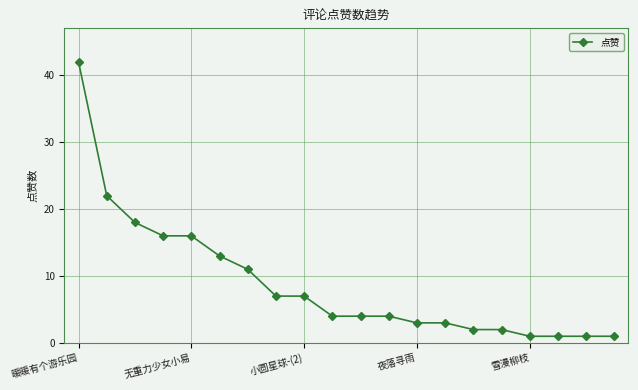

How many lines are shown in the chart?

1